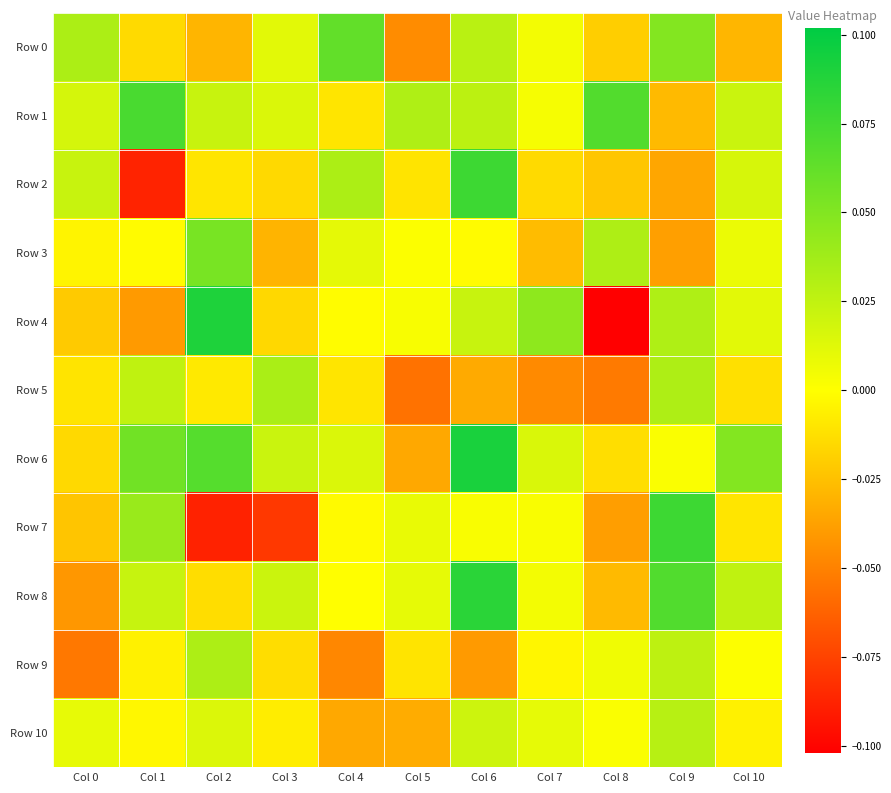

What is the maximum value shown in the chart?

0.1